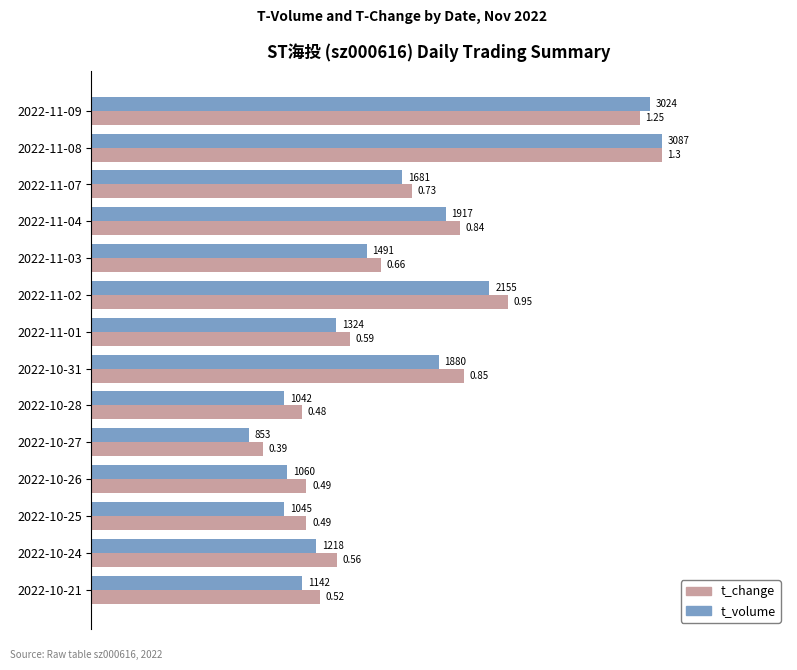

Which series has the widest spread of values?

t_volume